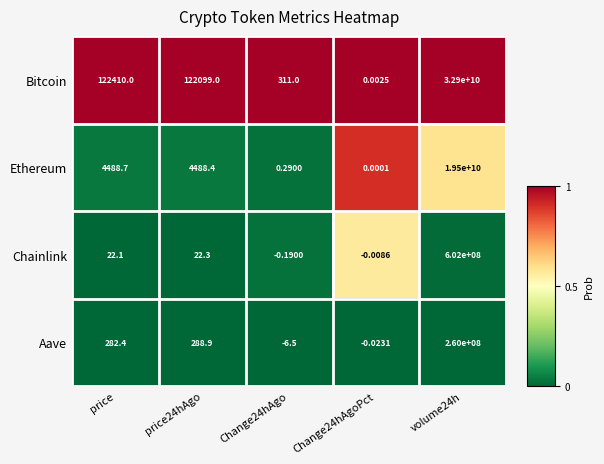

What is the spread (max minus min) of values at price24hAgo?

122076.7